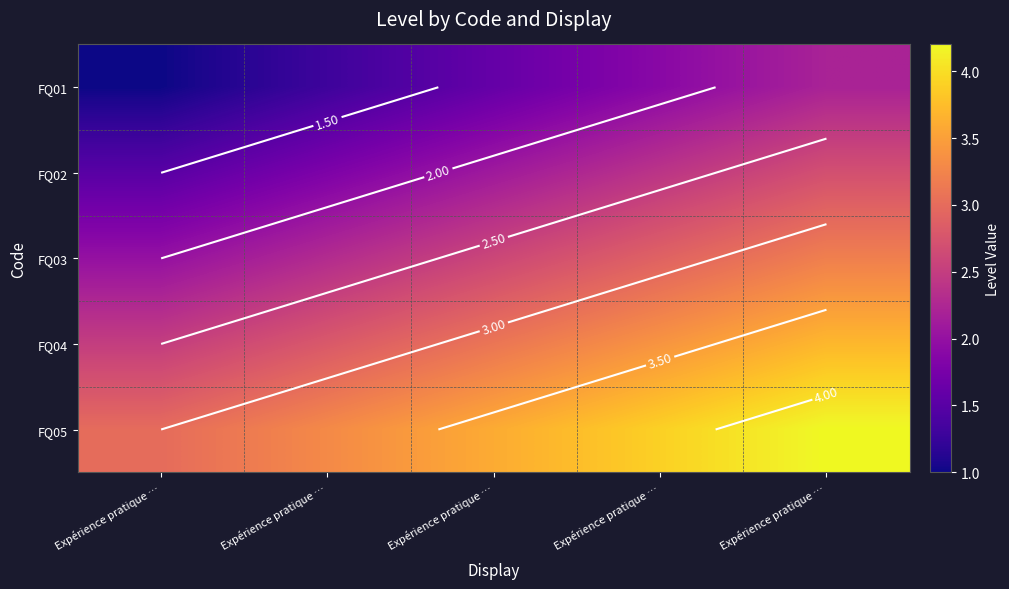

List the labels in order of FQ03 value, largest first.

Expérience pratique …, Expérience pratique …, Expérience pratique …, Expérience pratique …, Expérience pratique …